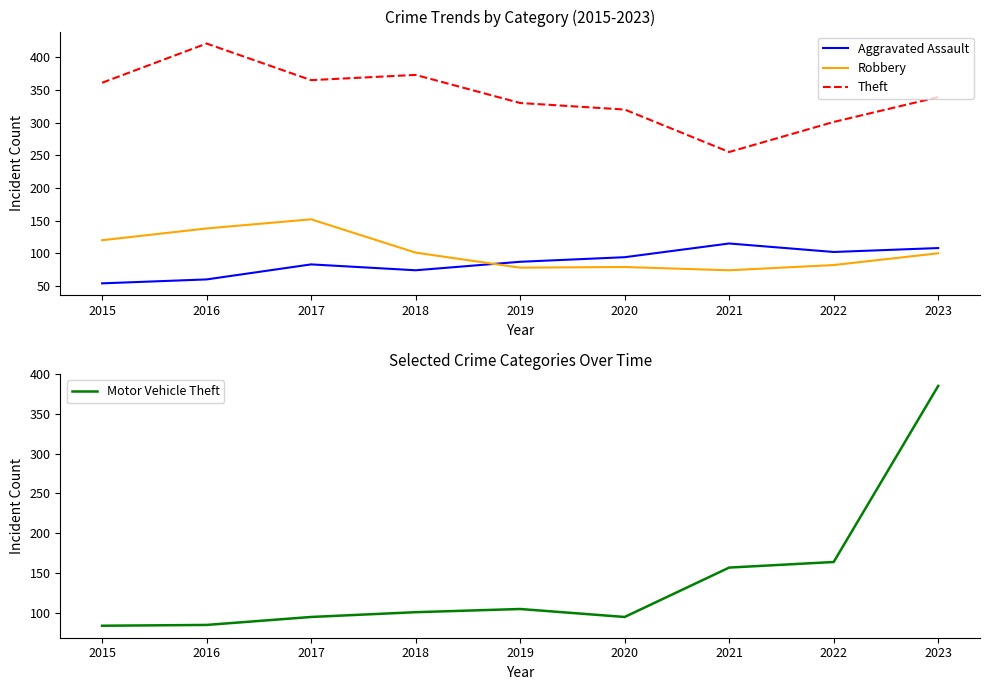

Reading left to right, extract all data points from this chart.

Aggravated Assault: 54	60	83	74	87	94	115	102	108
Robbery: 120	138	152	101	78	79	74	82	100
Theft: 361	421	365	373	330	320	255	301	339
Motor Vehicle Theft: 84	85	95	101	105	95	157	164	385